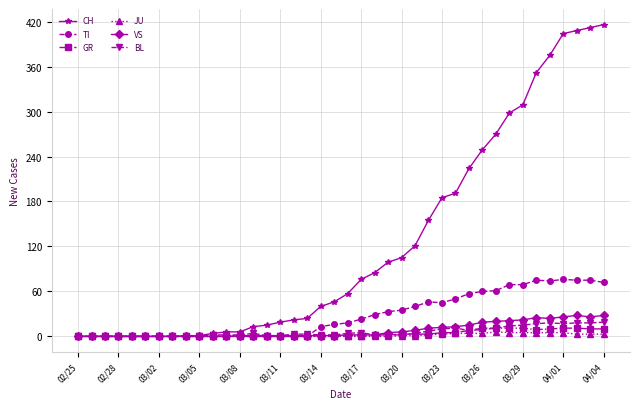

What is the greatest value displayed?

416